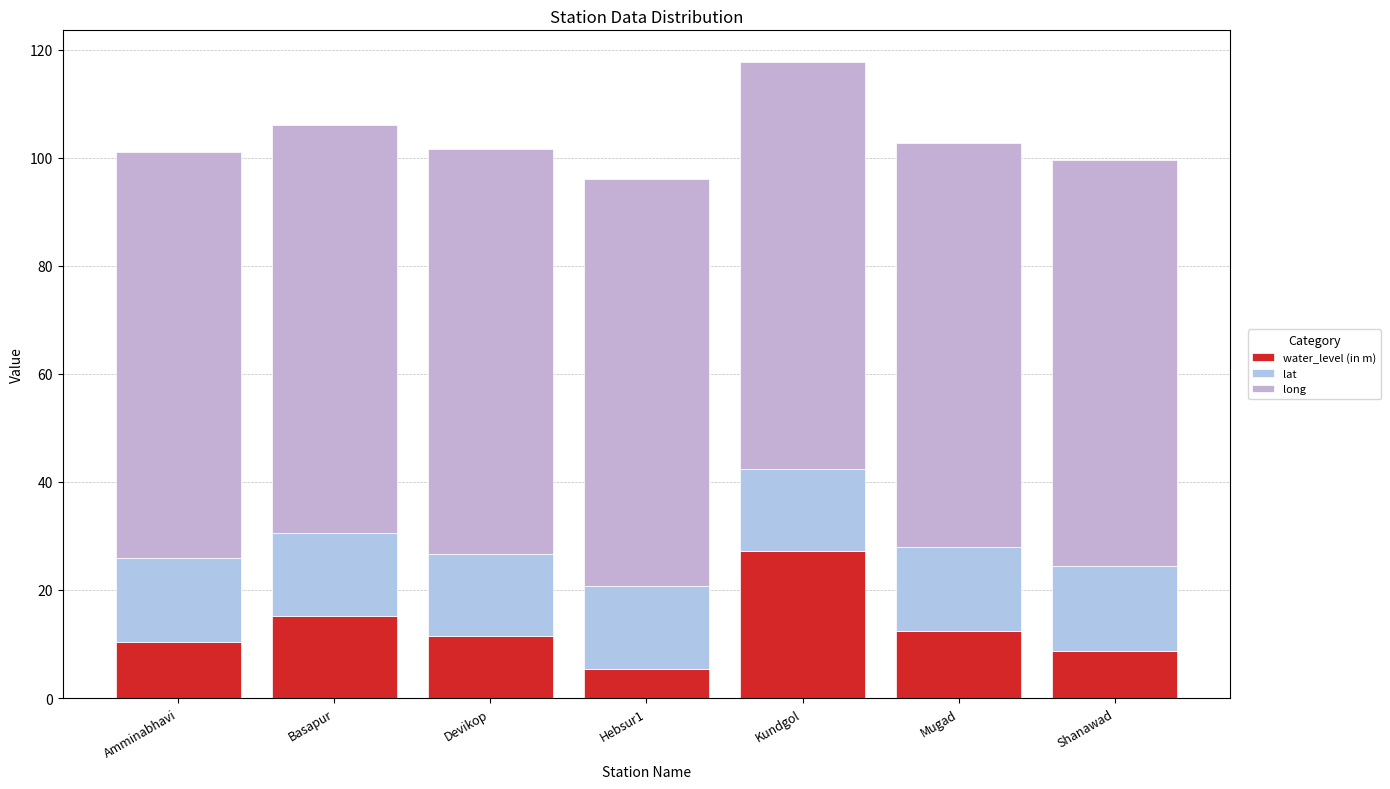

How many categories are shown in the chart?

7